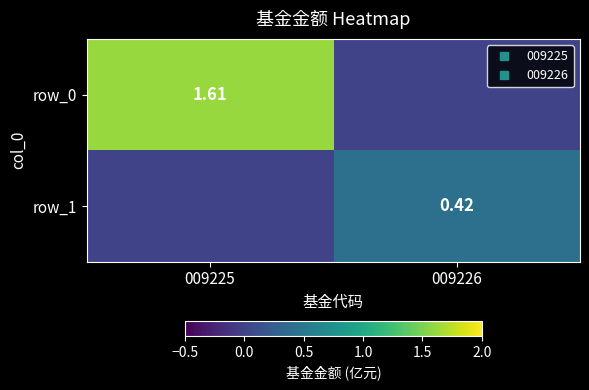

How many categories are shown in the chart?

2